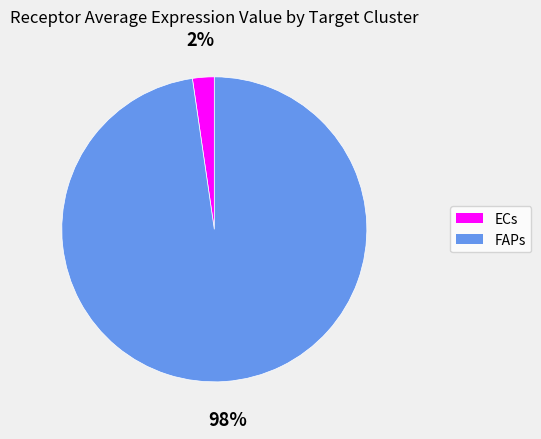

Is there any slice that represents more than half of the pie?

Yes